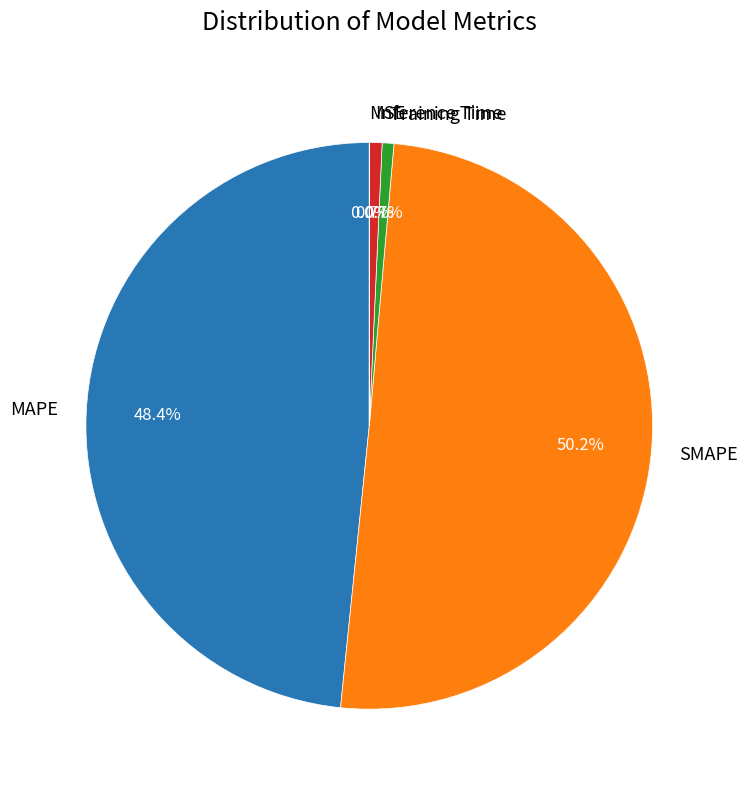

True or false: SMAPE accounts for 63% of the total.

False